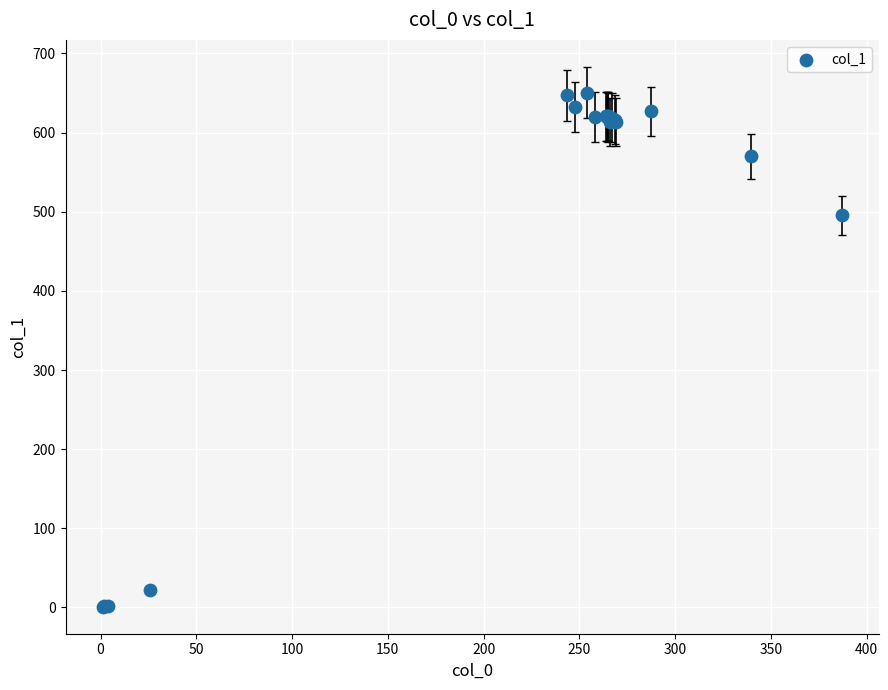

What Y value in the scatter plot is closest to 325?

495.5